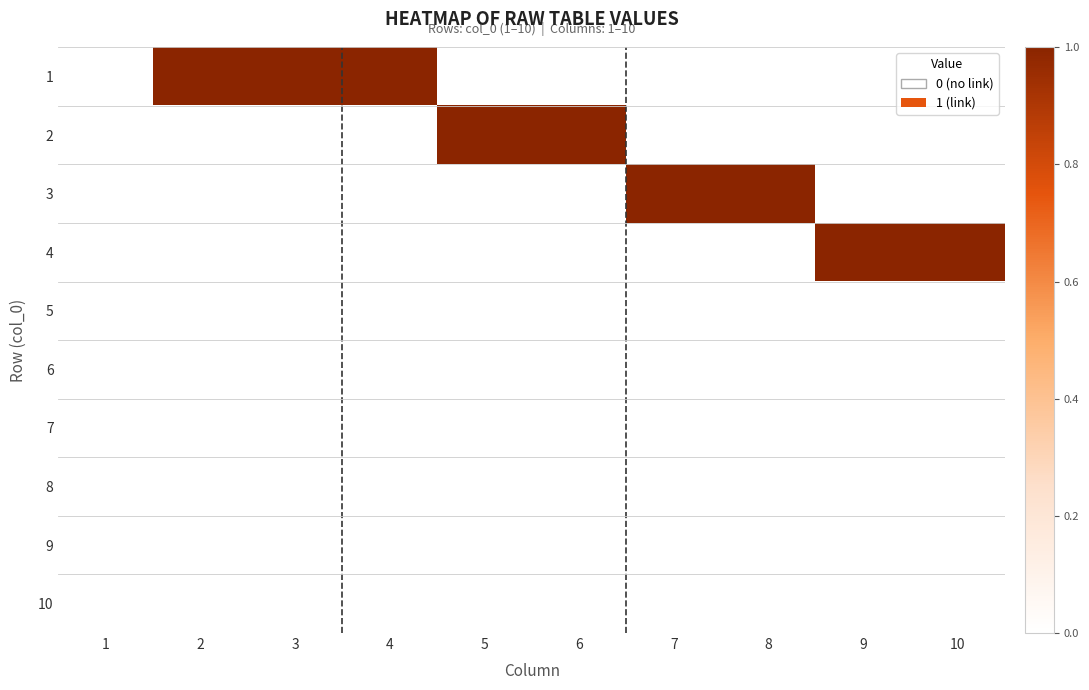

At 8, list the series in order from largest to smallest.

3, 1, 2, 4, 5, 6, 7, 8, 9, 10